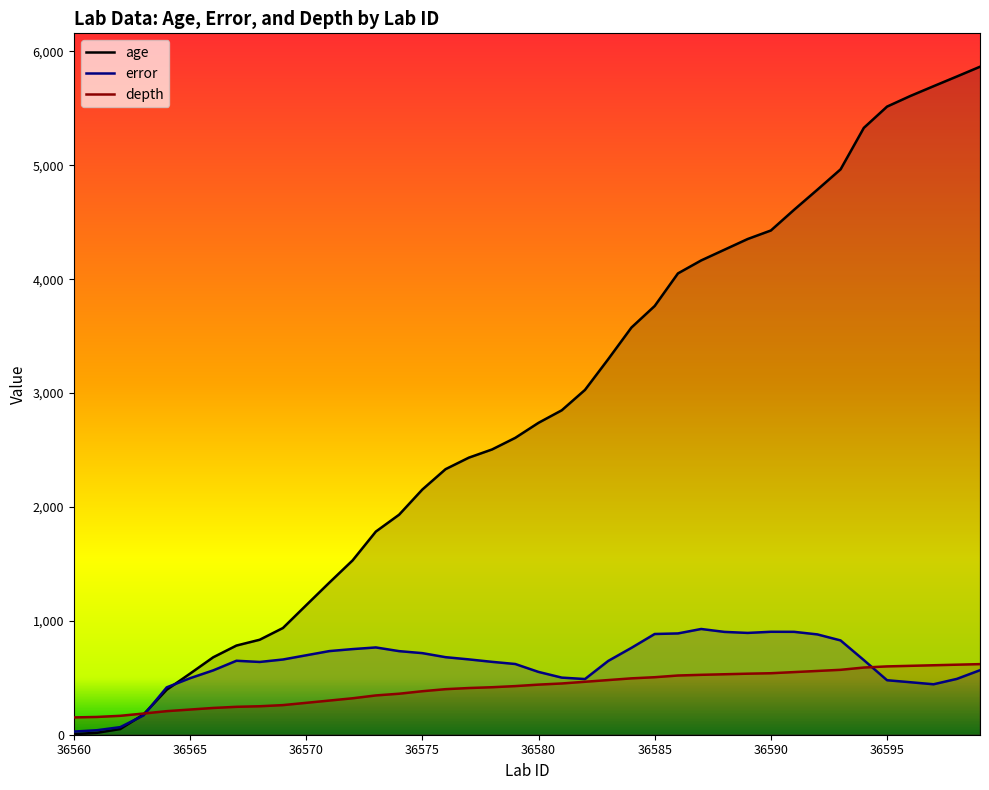

How many times do depth and age cross each other?

1